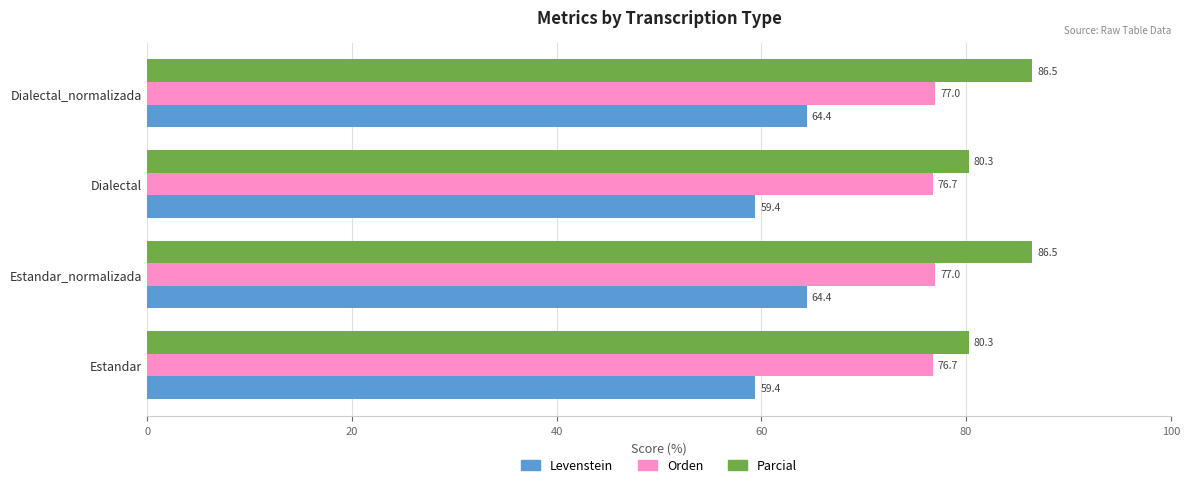

The value of Levenstein at Dialectal is 59.4. True or false?

True